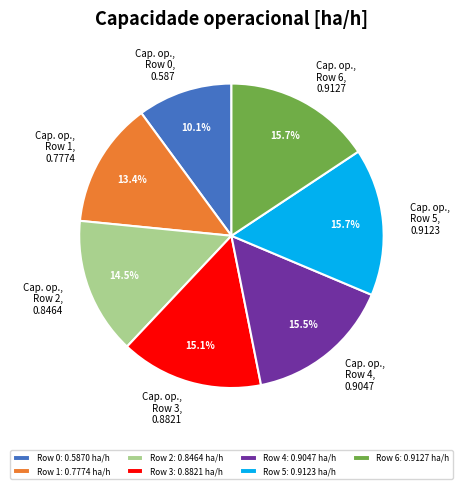

How many slices are in this pie chart?

7